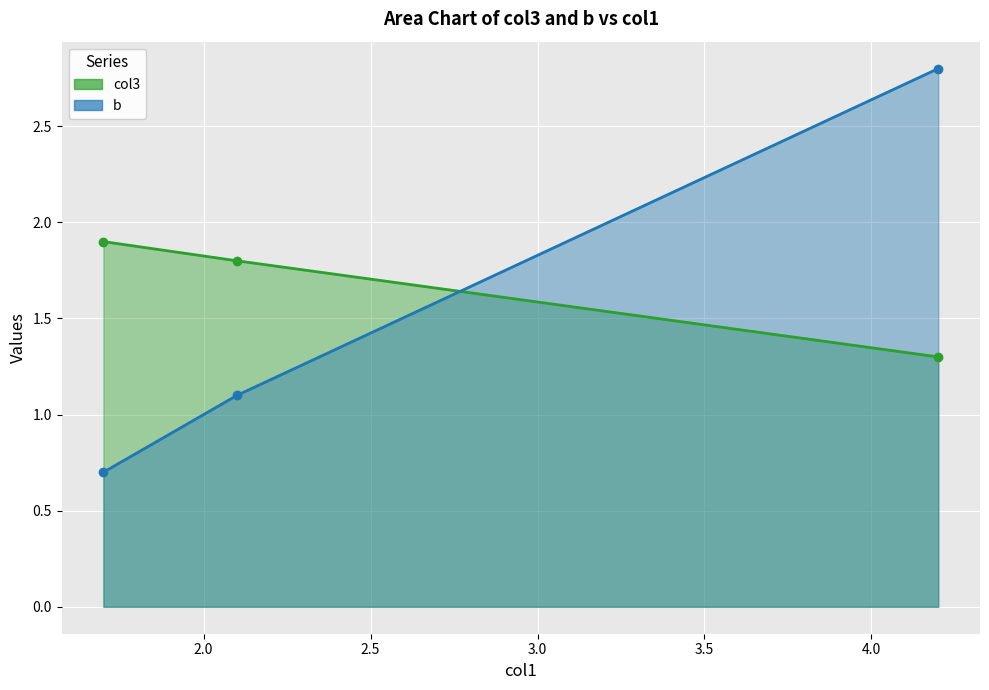

Which series has the widest spread of values?

b